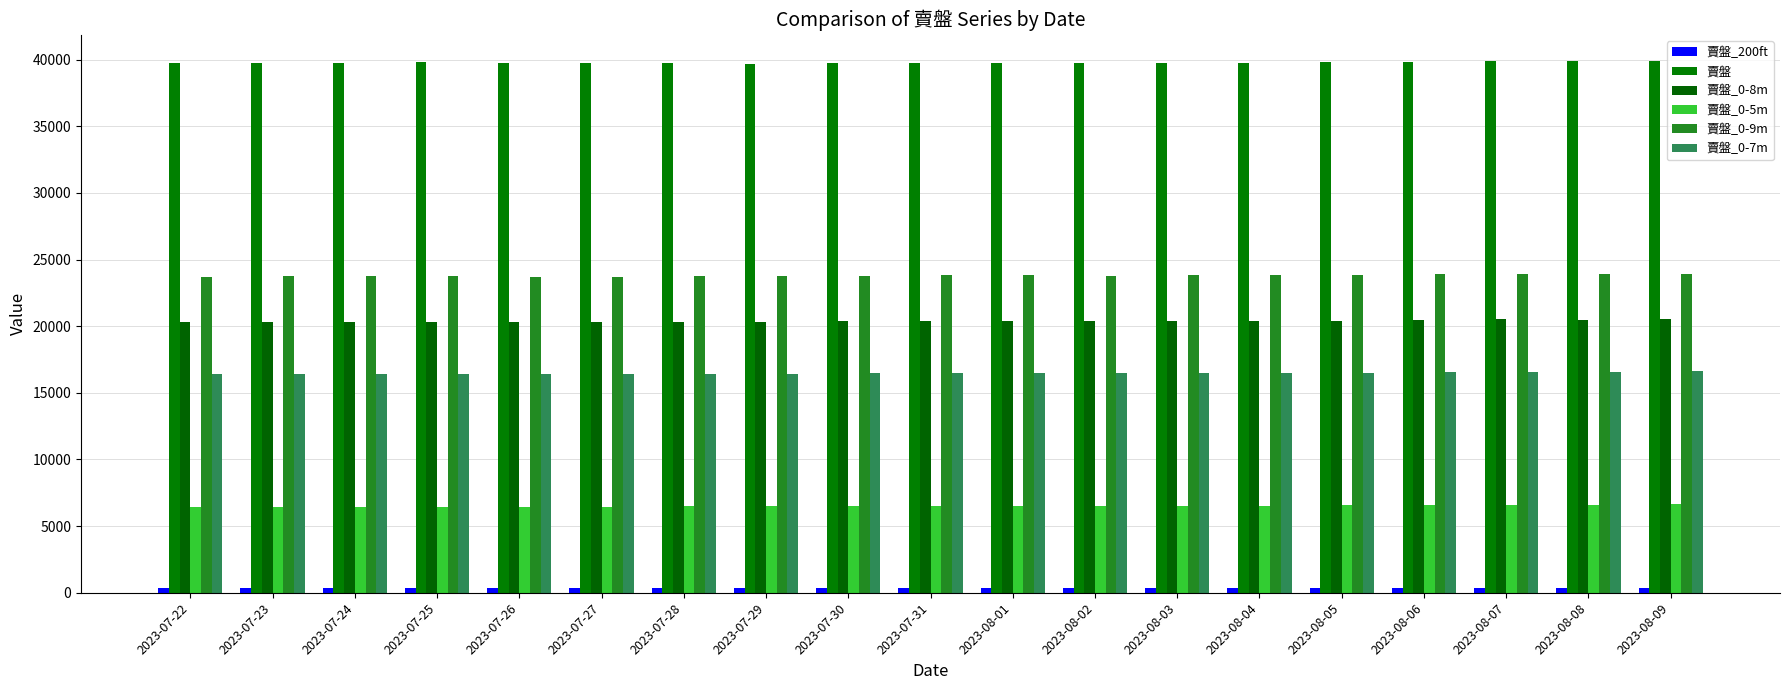

True or false: 賣盤 has a value of 39875 at 2023-08-09.

True